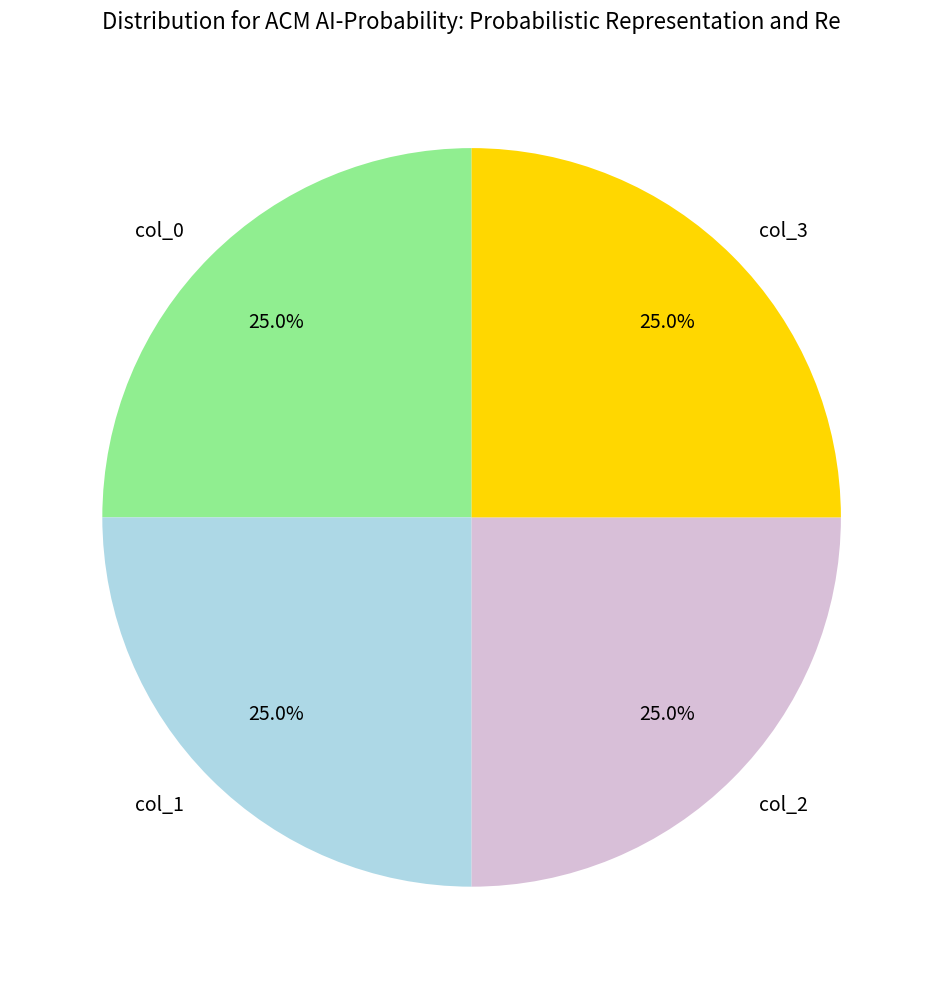

Approximately how many times larger is the value at col_3 compared to col_2?

1.0